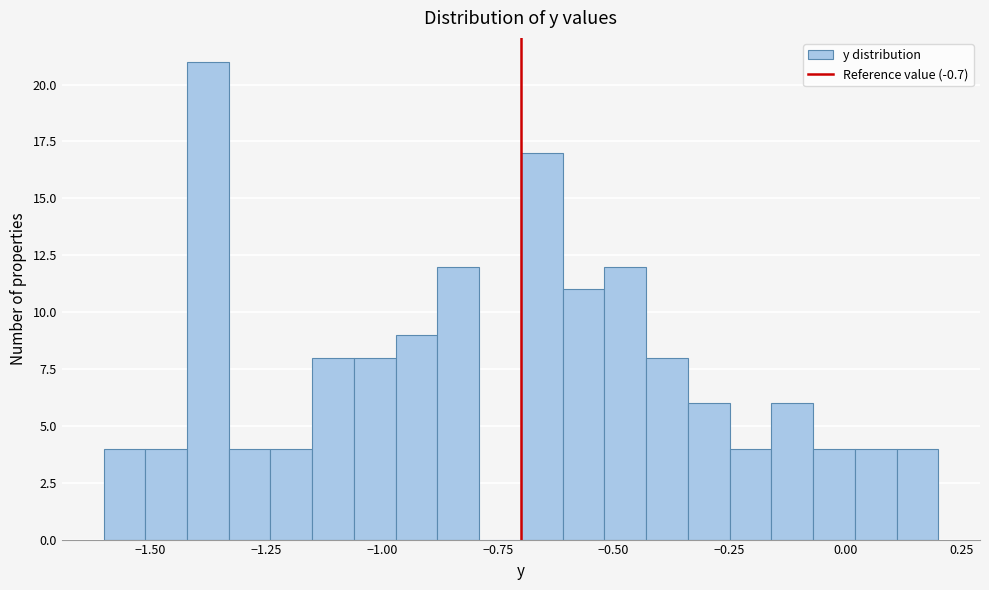

Around what value on the x-axis is the tallest bar? Give the approximate position of its centre, as read against the axis.

-1.35